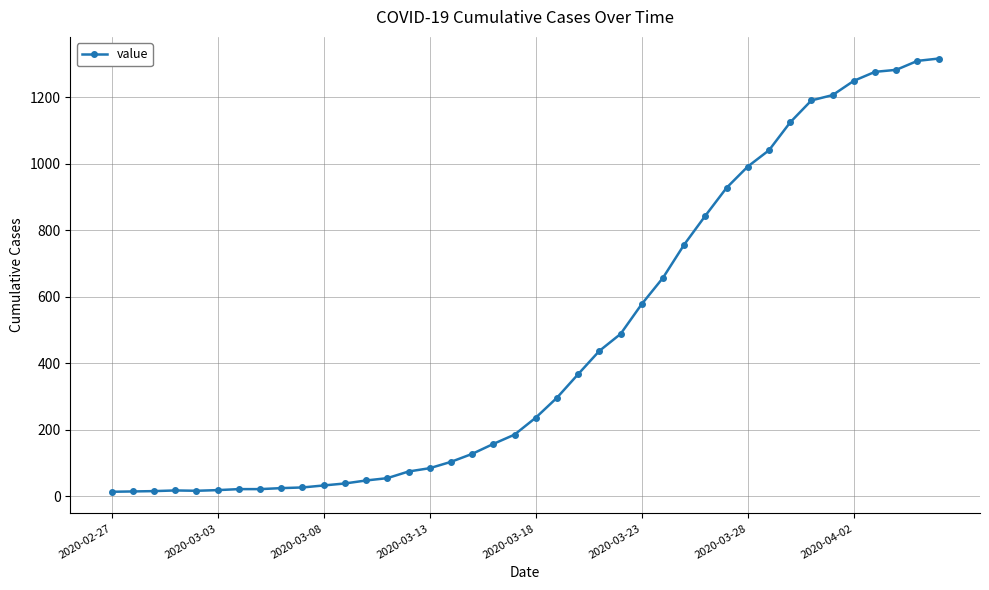

What is the greatest value displayed?

1317